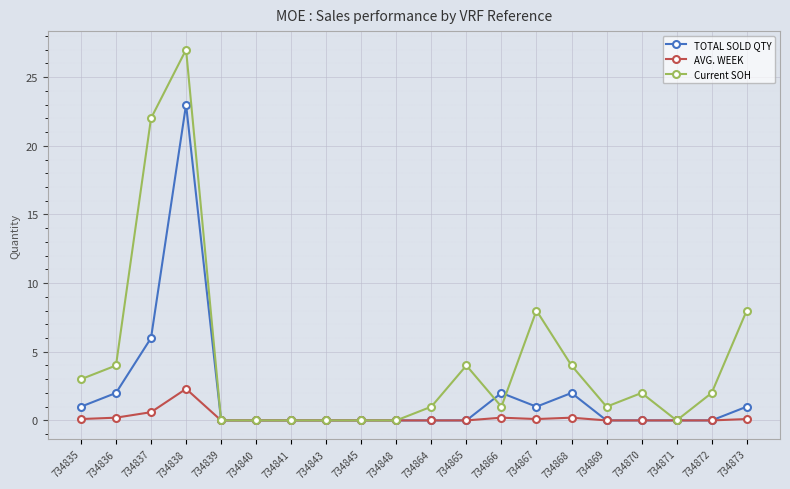

At which category does Current SOH reach its first local peak?

734838